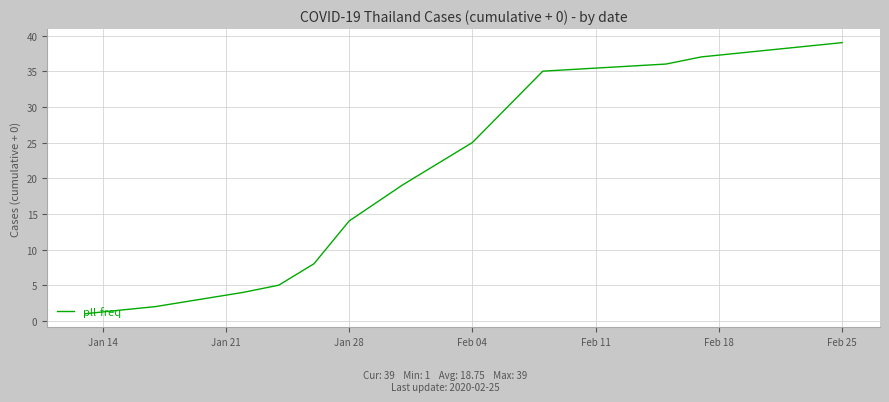

True or false: the data has more than 2 interior local peaks.

False